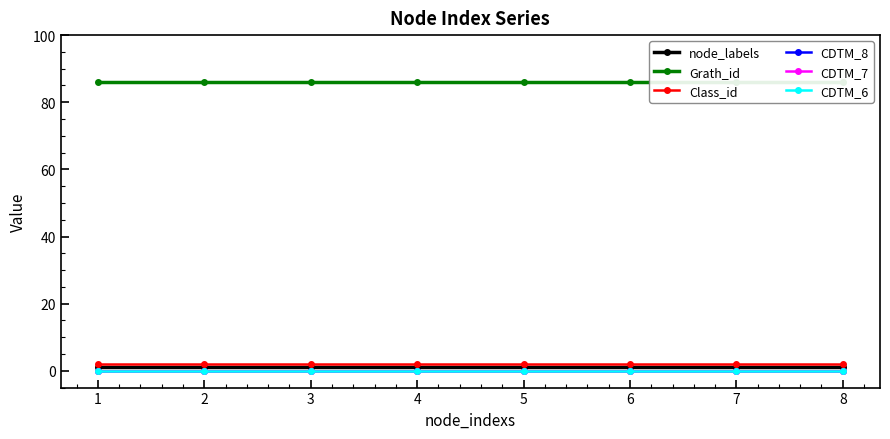

Between 2 and 8, which is larger?

2